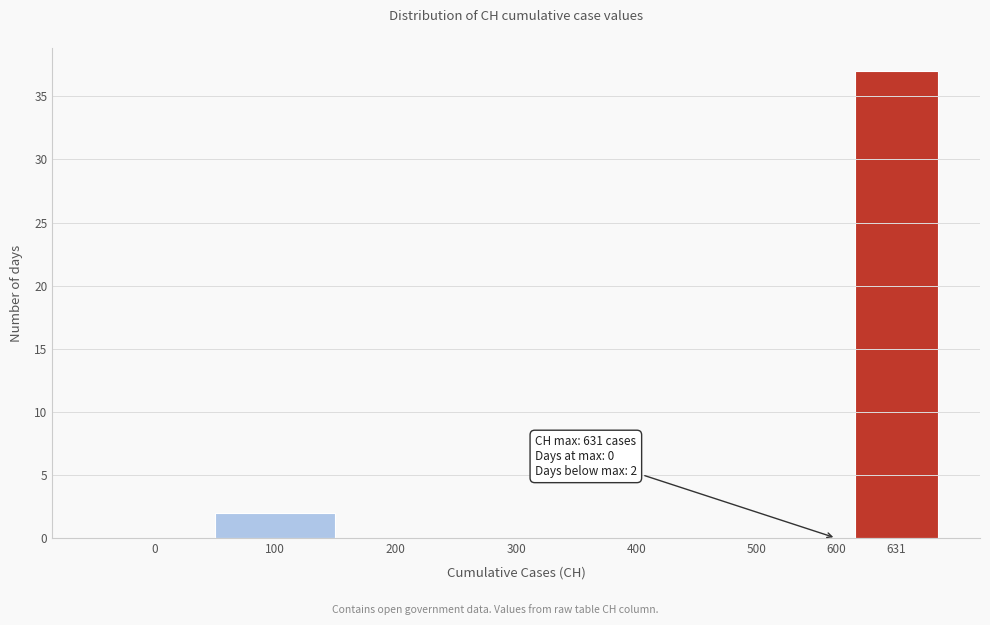

Reading right to left, transcribe all the data shown in this chart.

631=37	600=0	500=0	400=0	300=0	200=0	100=2	0=0